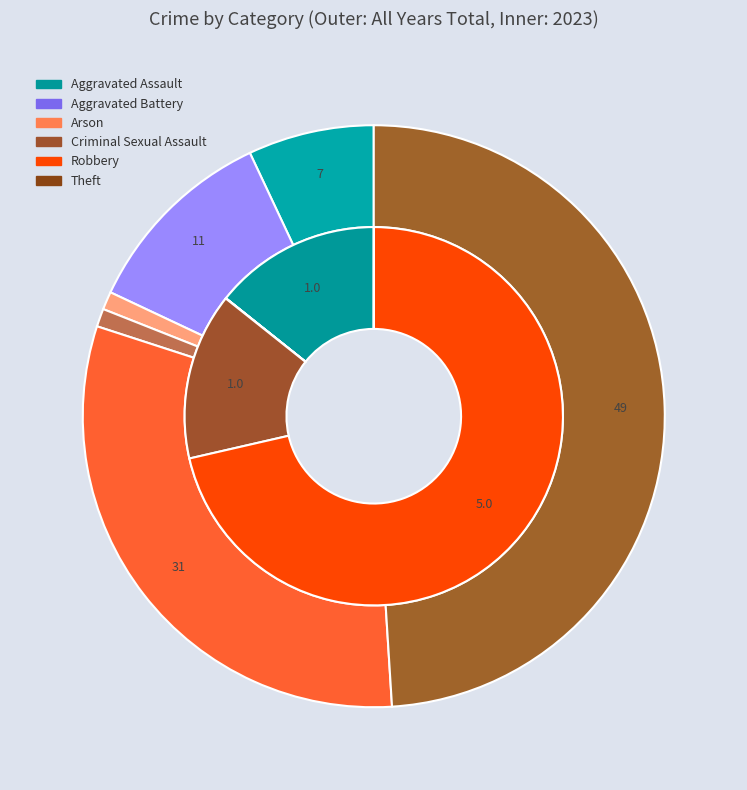

Is the sum of 5 and 2 greater than half?

No